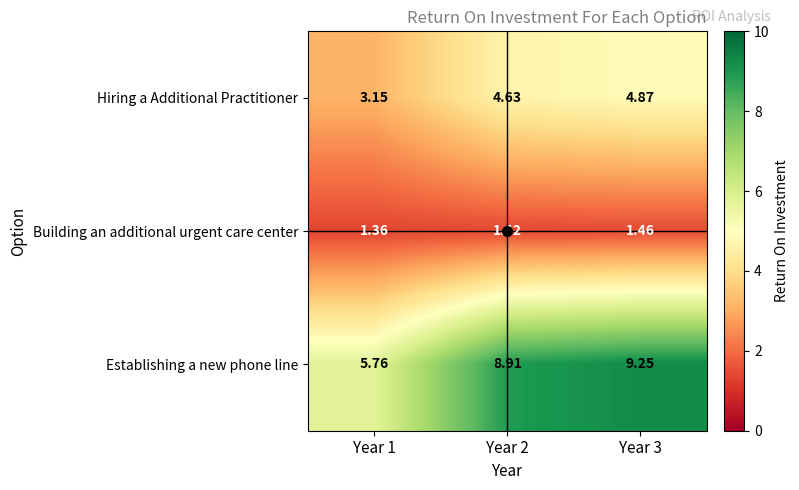

Count the number of data series in this chart.

3